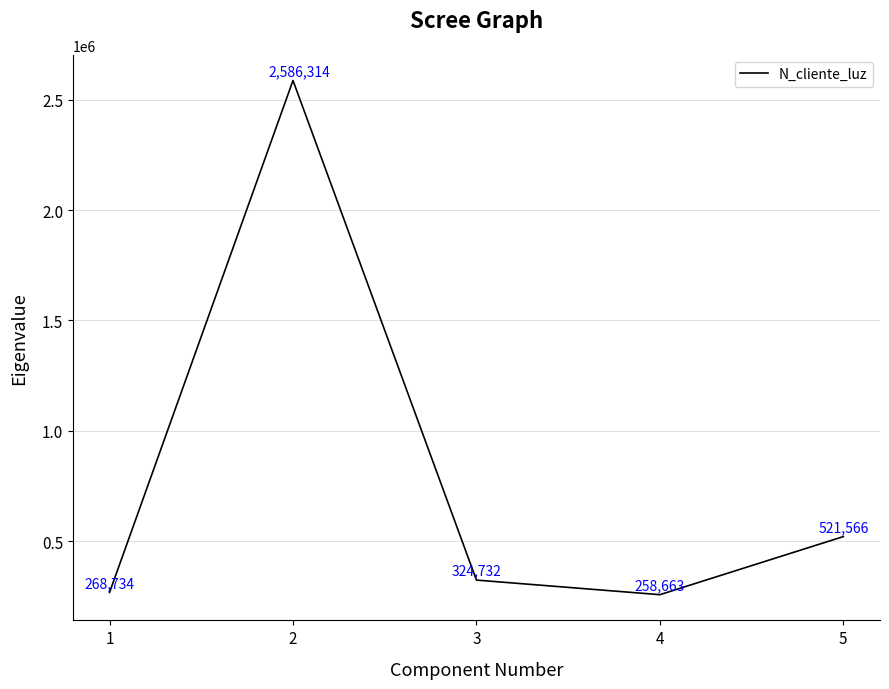

How many data points does each series have?

5